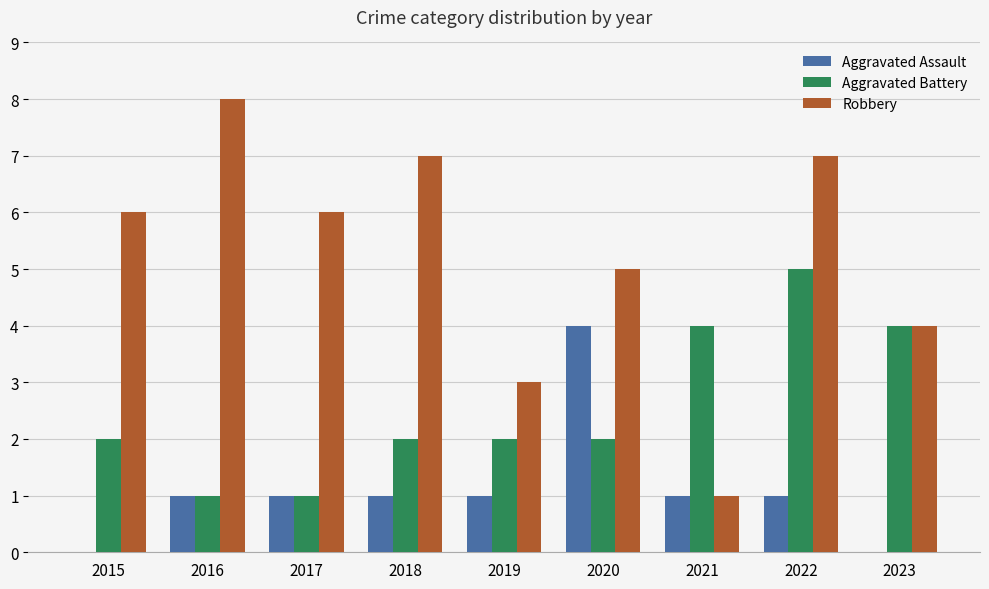

Reading right to left, what are all the values shown in this chart?

Aggravated Assault: 0	1	1	4	1	1	1	1	0
Aggravated Battery: 4	5	4	2	2	2	1	1	2
Robbery: 4	7	1	5	3	7	6	8	6